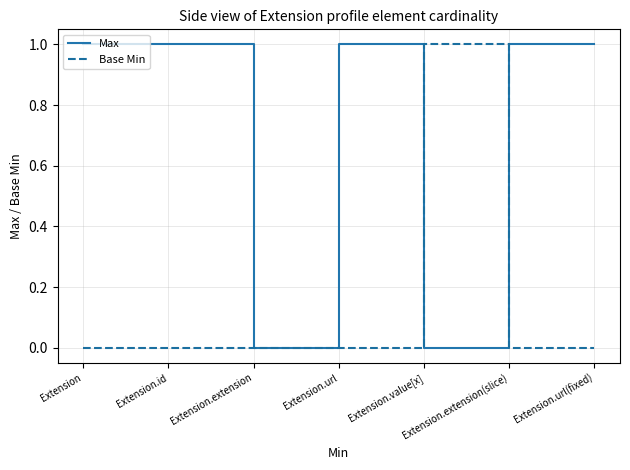

The value of Base Min at Extension.url is 0. True or false?

True